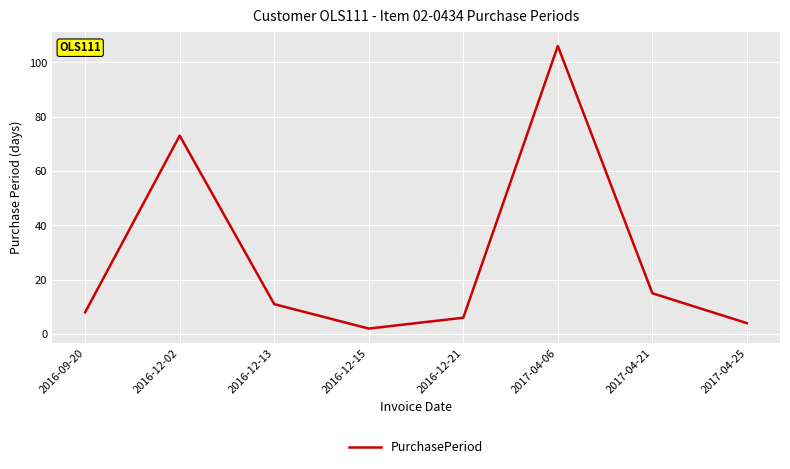

The value at 2017-04-25 is 4. True or false?

True